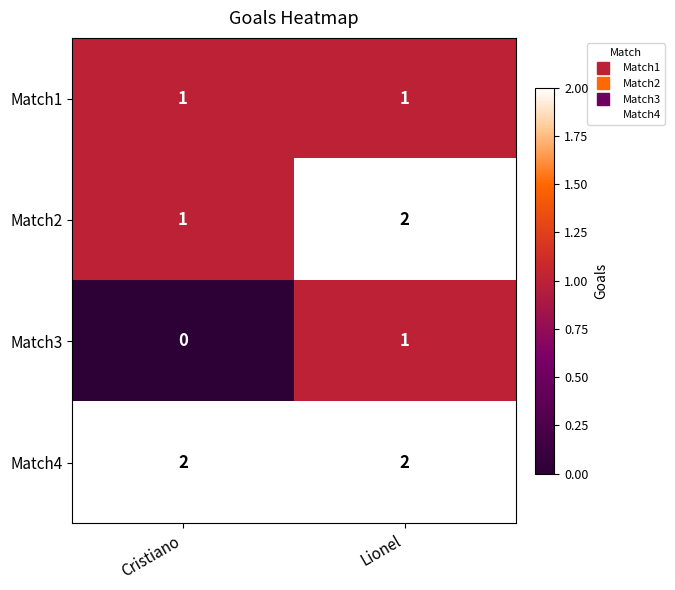

True or false: Match2 has a value of 1 at Cristiano.

True